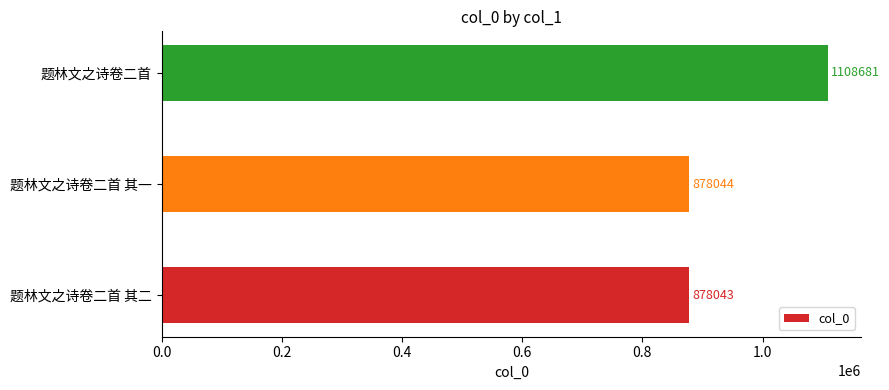

Reading top to bottom, list all the values displayed in this chart.

1108681	878044	878043